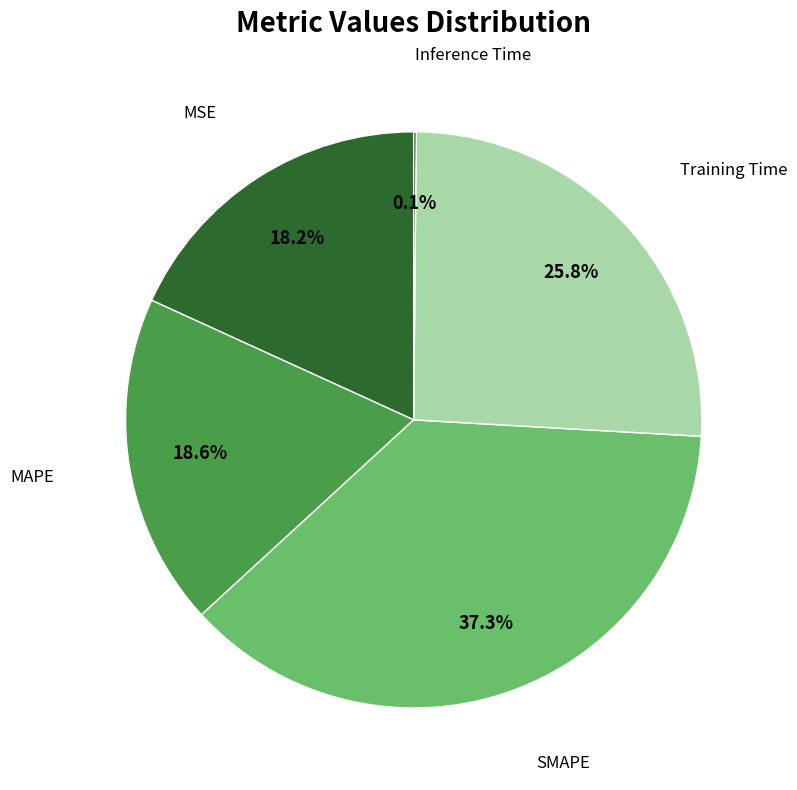

Is there a majority slice in this chart?

No